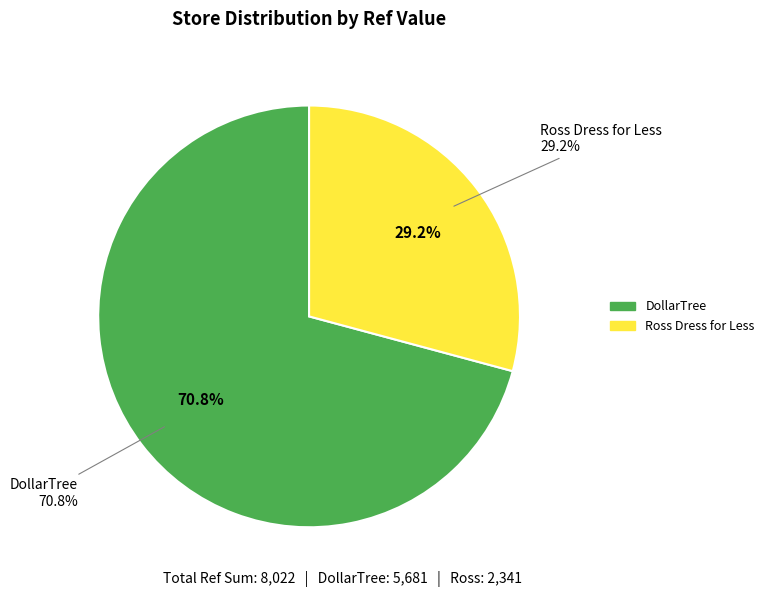

To the nearest percent, what is the difference between the ross_dress_for_less_us and dollartree slice percentages?

42%